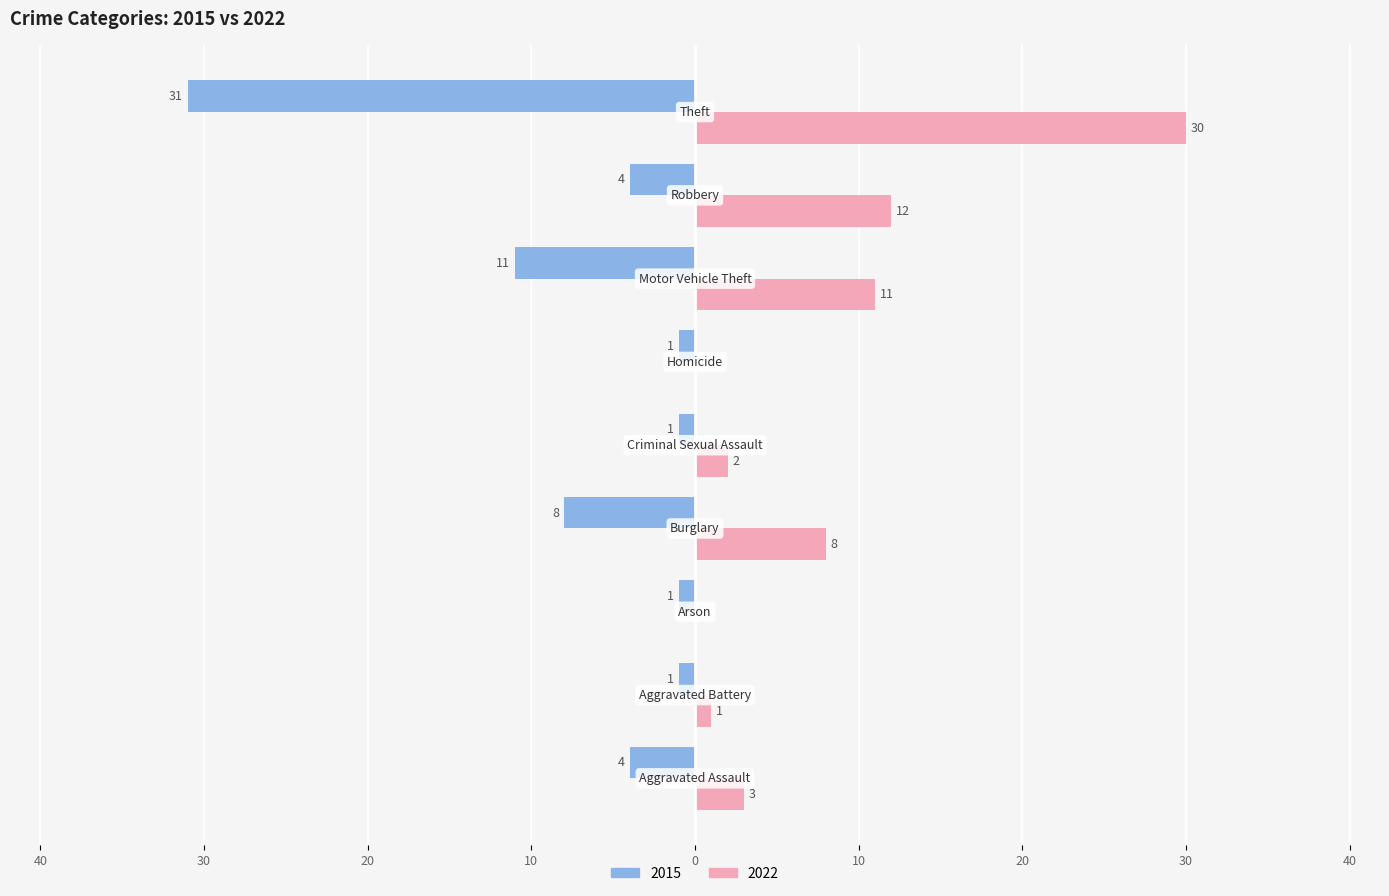

Which series has the largest total across all categories?

2022